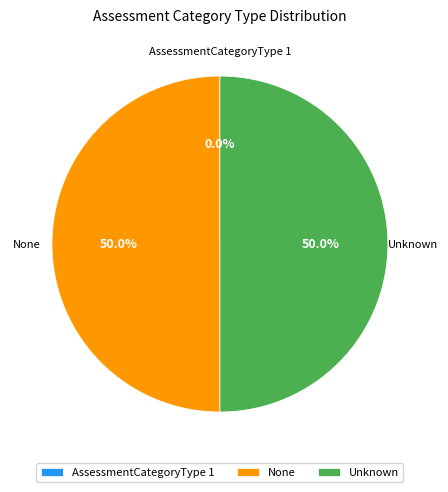

Combined, do None and Unknown account for over 50%?

Yes